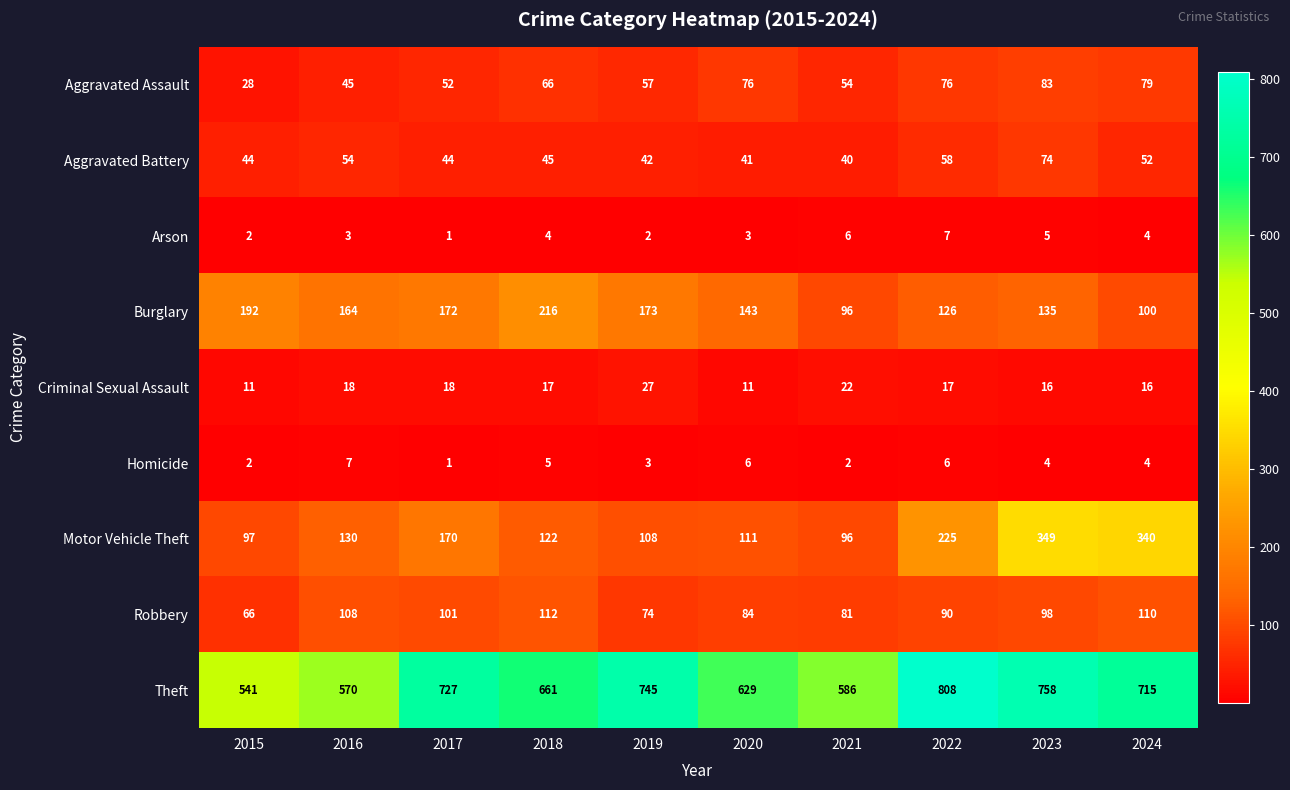

Which category has the lowest value across all series?

2017